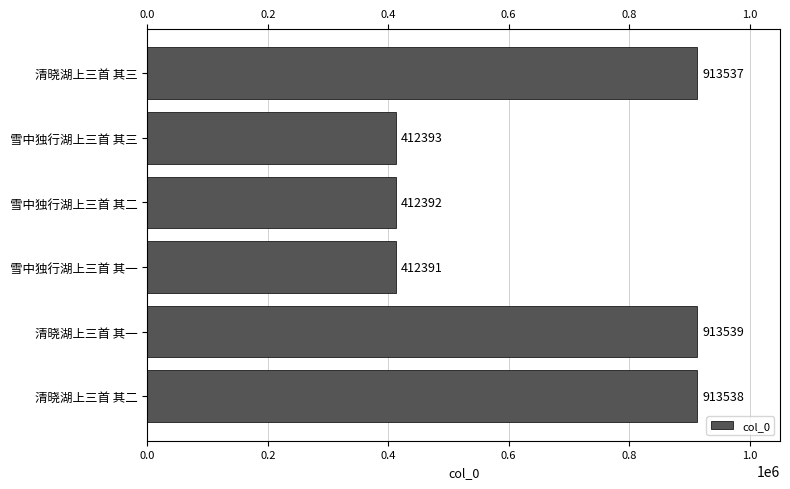

How many series are shown in this chart?

1